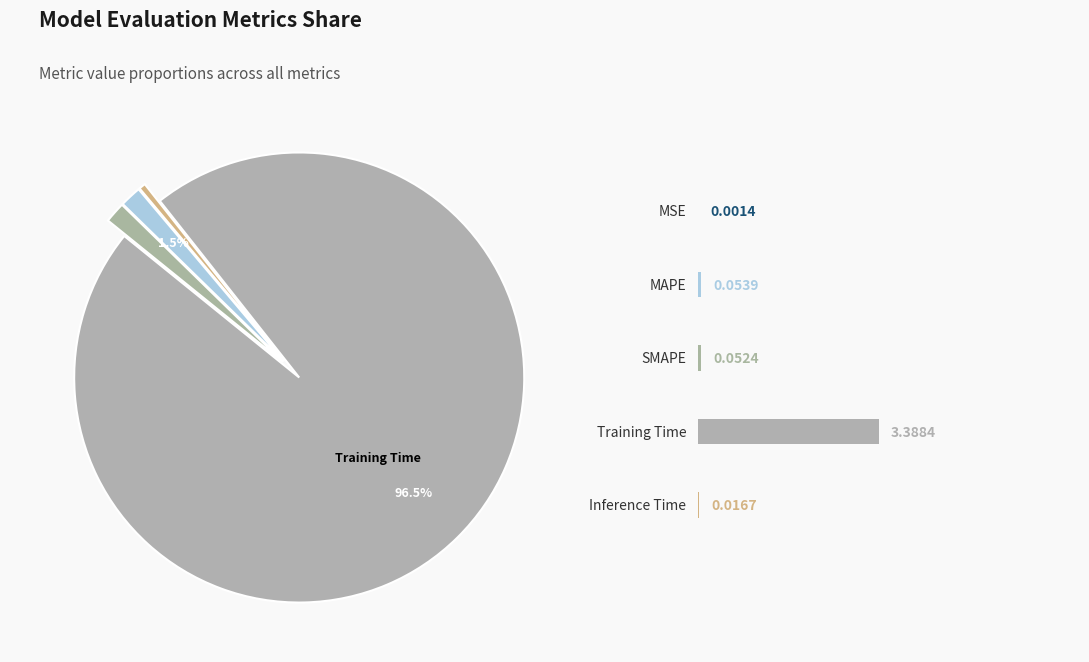

Is there any slice that represents more than half of the pie?

Yes